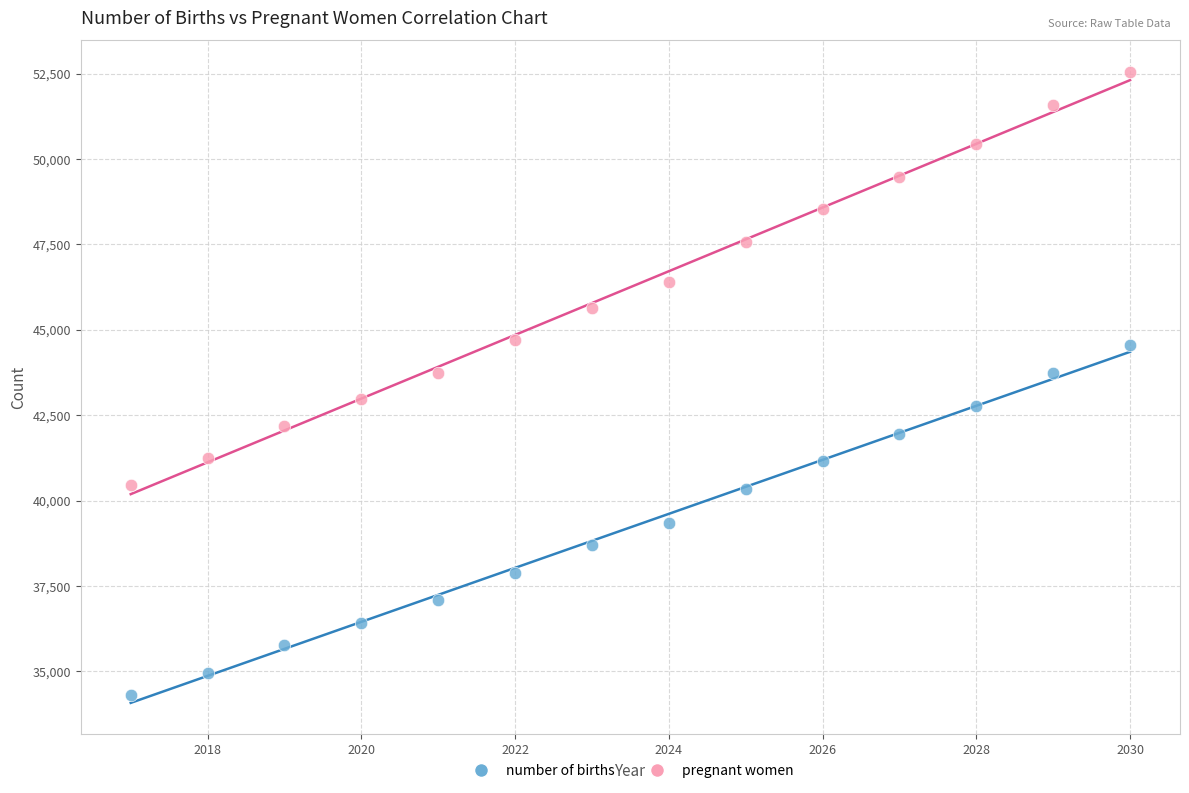

Across all data points, what is the range of Y values (max minus min)?

18235.8